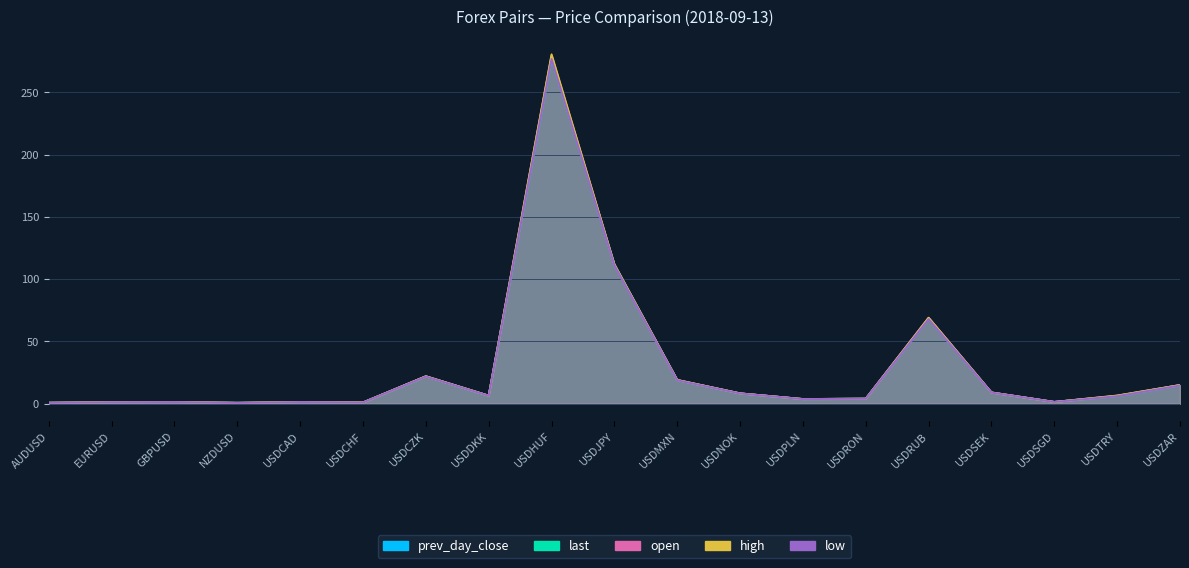

What is the value of the last point at the 2nd from the left?

1.2